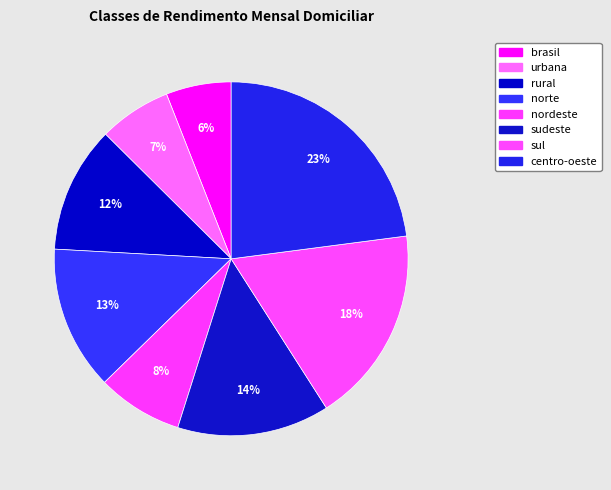

What portion of the pie excludes sudeste?

86.1%